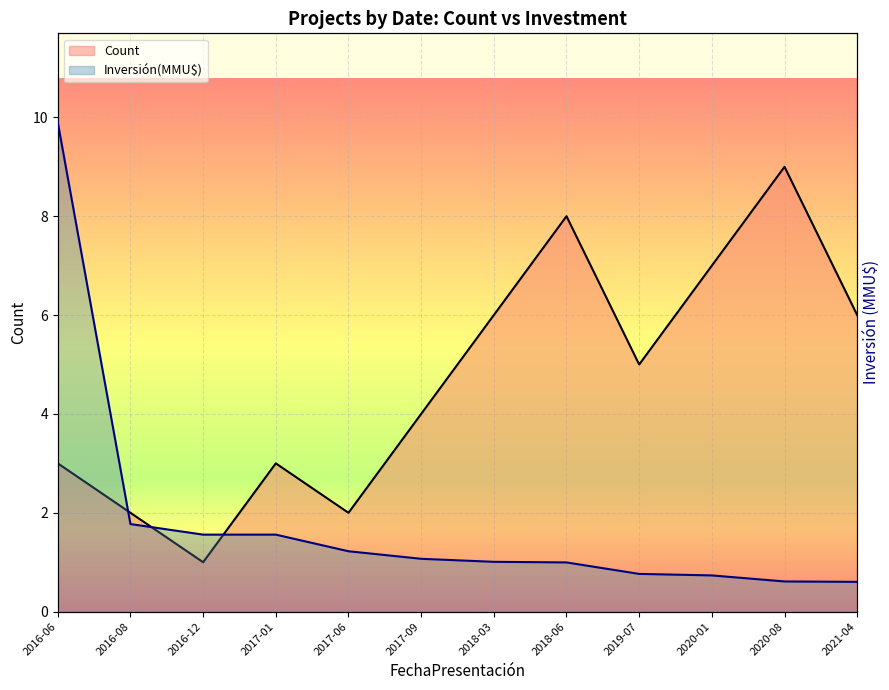

Where does the Count series first go above 5?

2018-03